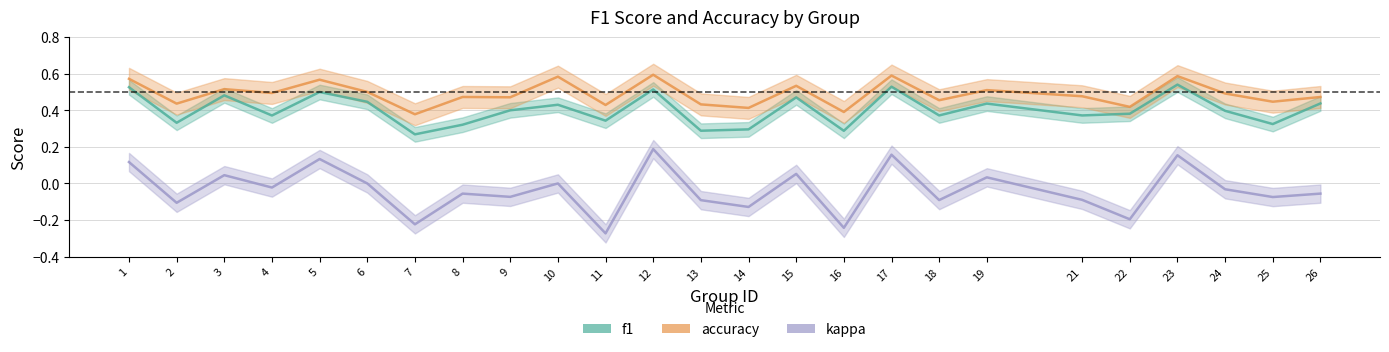

What is the difference between the f1 values at 11 and 19?

0.1